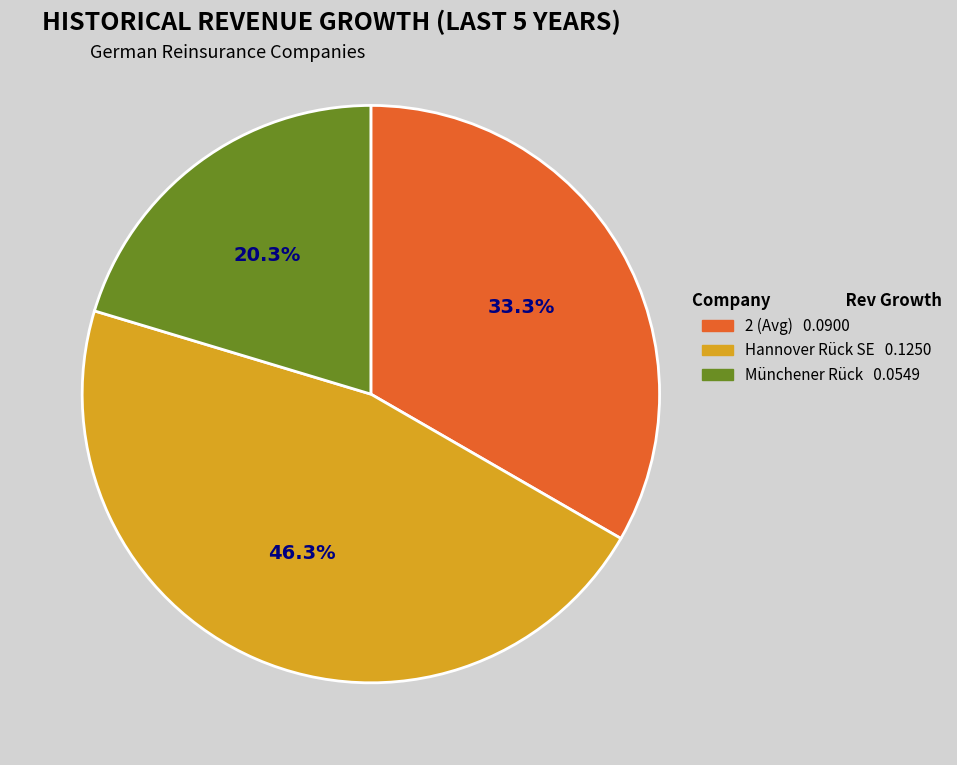

What percentage do Münchener Rück 0.0549 and 2 (Avg) 0.0900 together represent?

53.7%